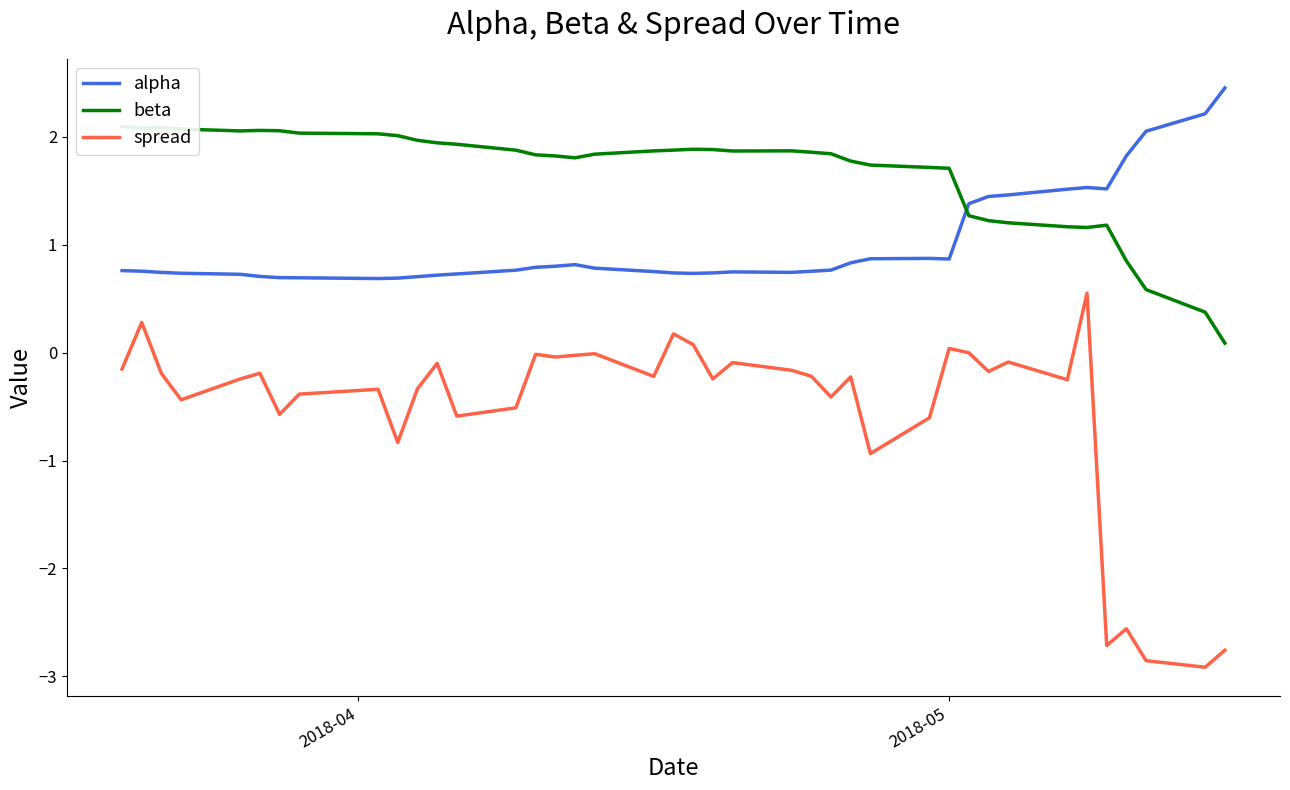

True or false: beta and spread intersect in this chart.

False